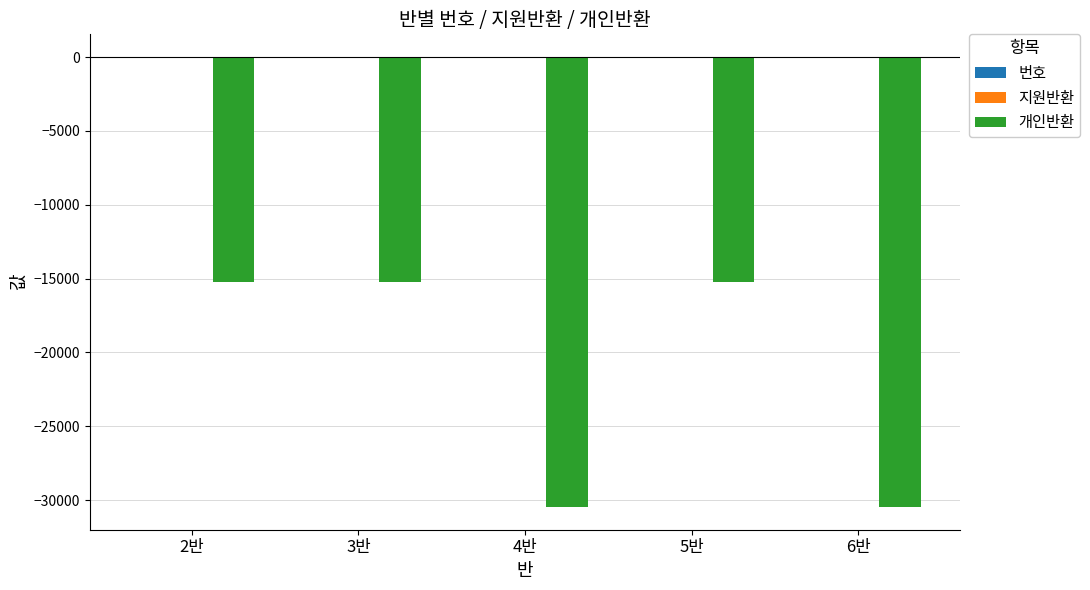

Which series has the widest spread of values?

개인반환